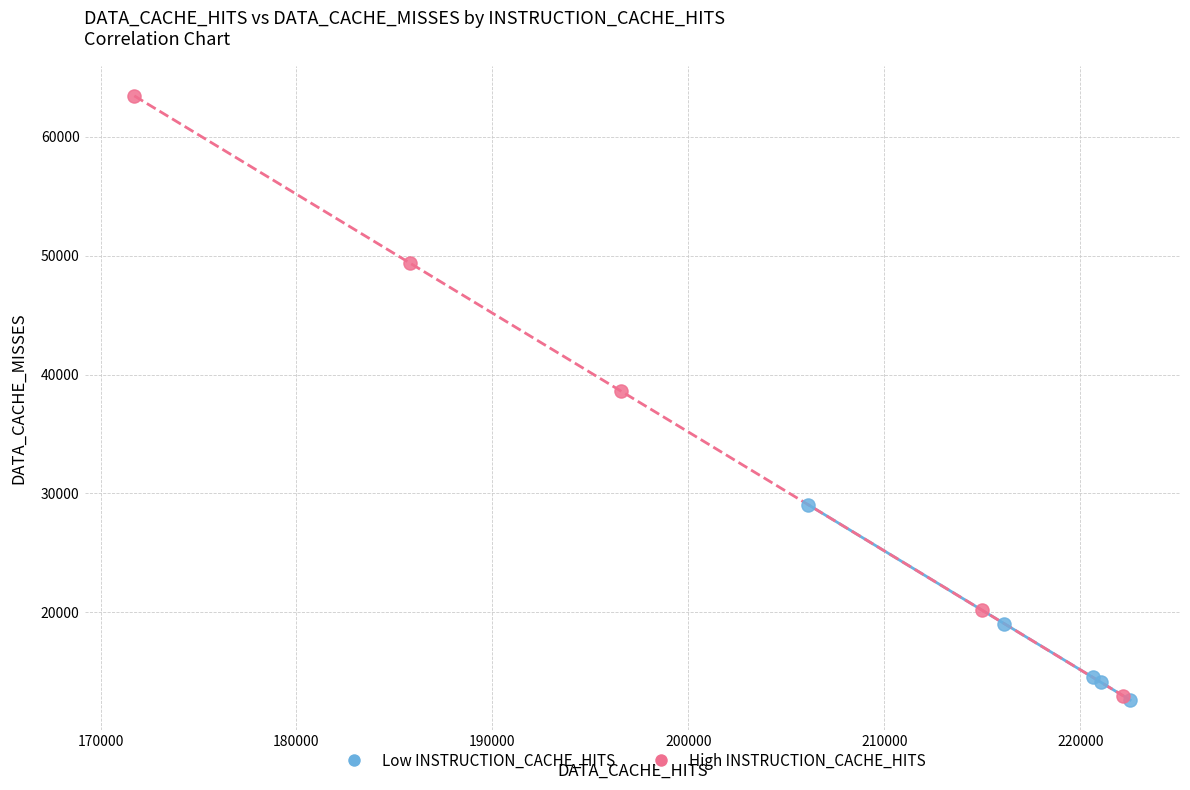

Which series has the largest Y range (max minus min)?

High INSTRUCTION_CACHE_HITS